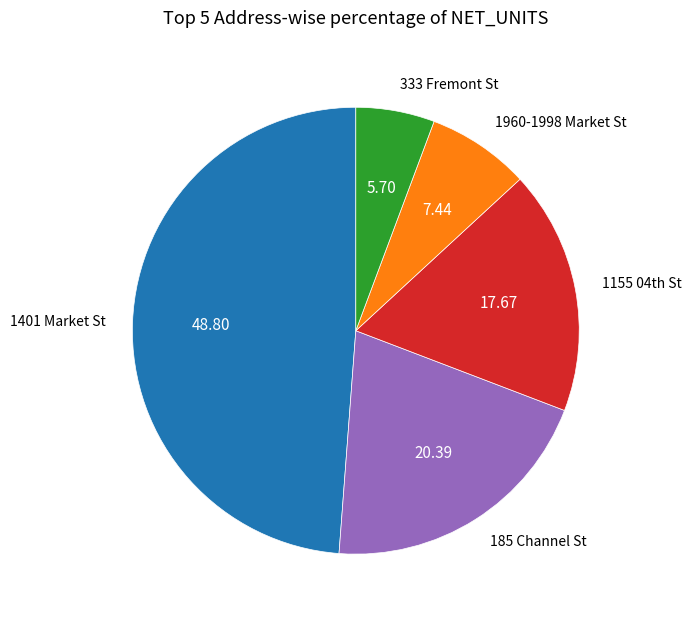

Which slice is the largest?

1401 Market St